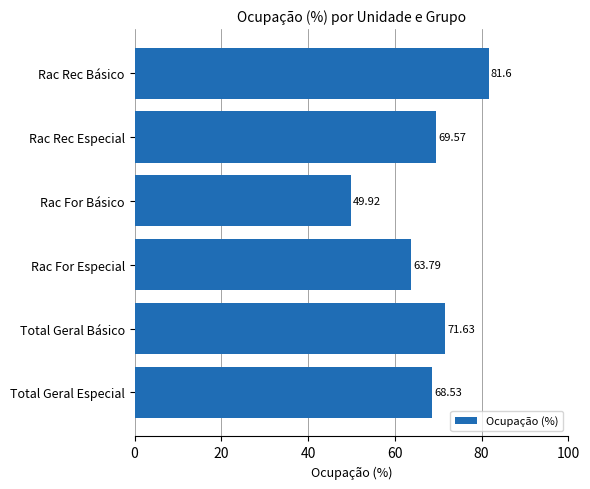

What is the change in value from Total Geral Básico to Total Geral Especial?

-3.1